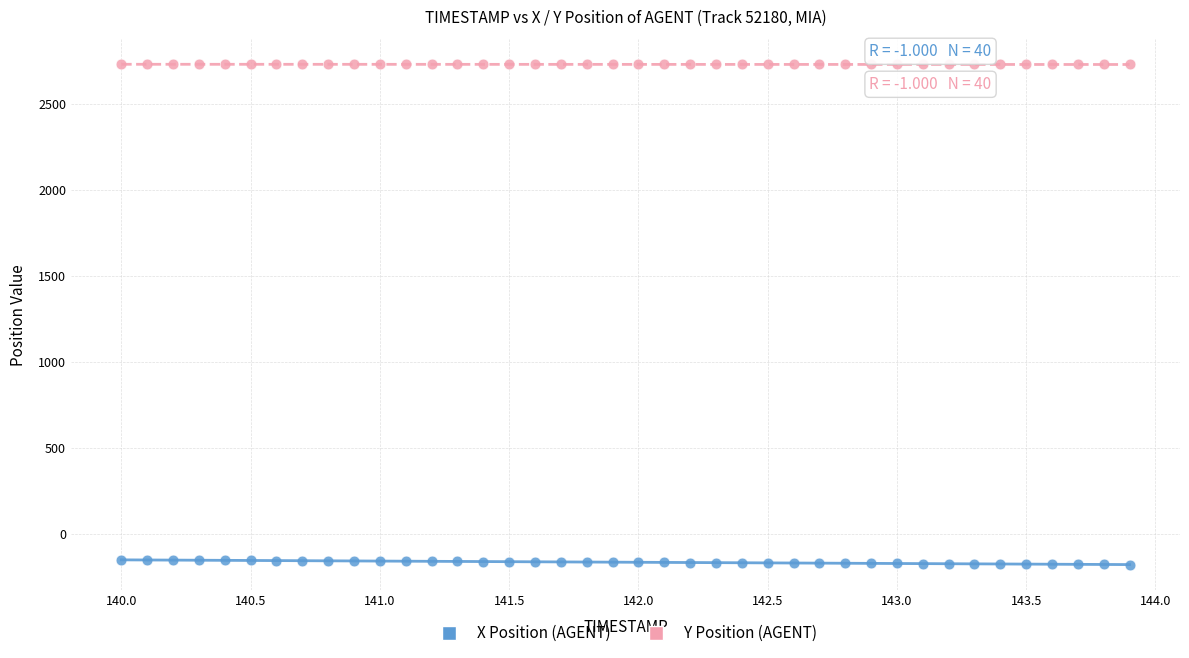

What are all the series names shown in the legend?

X Position (AGENT), Y Position (AGENT)